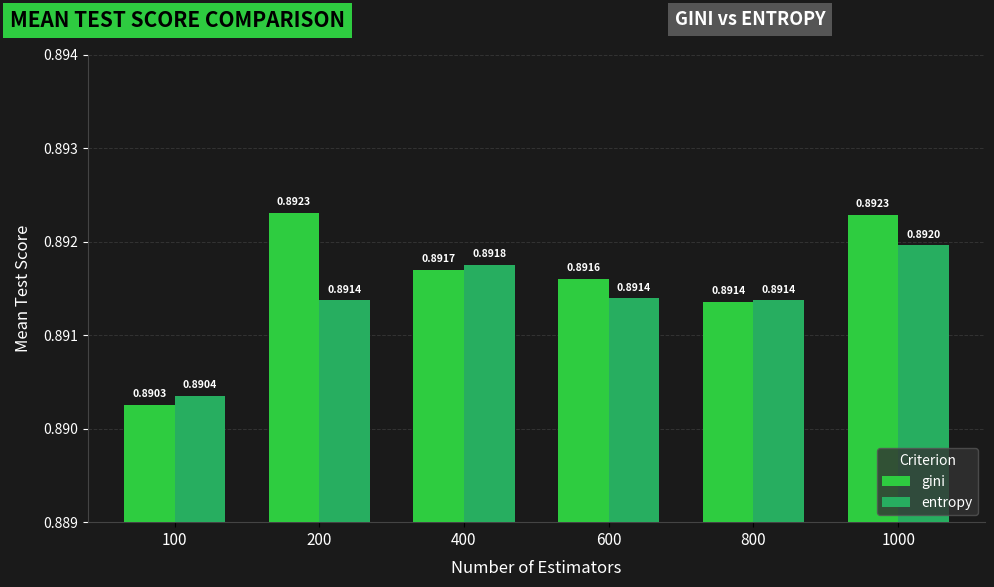

Which series has the widest spread of values?

gini